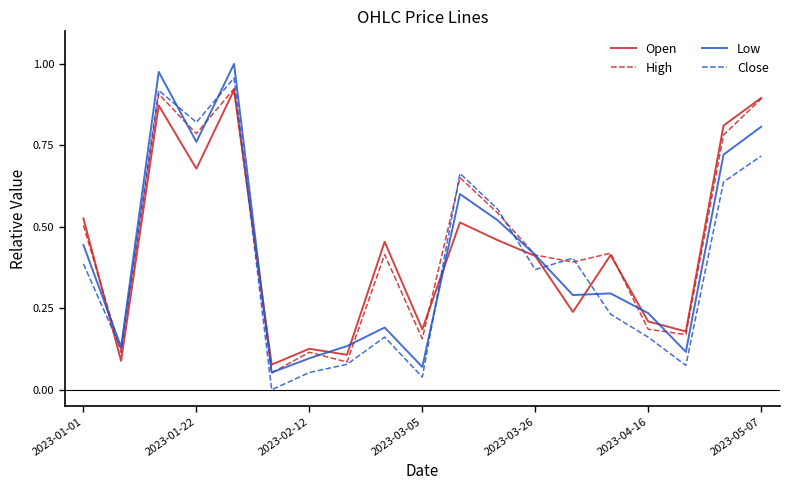

True or false: Close has more than 1 points higher than both neighbors.

True